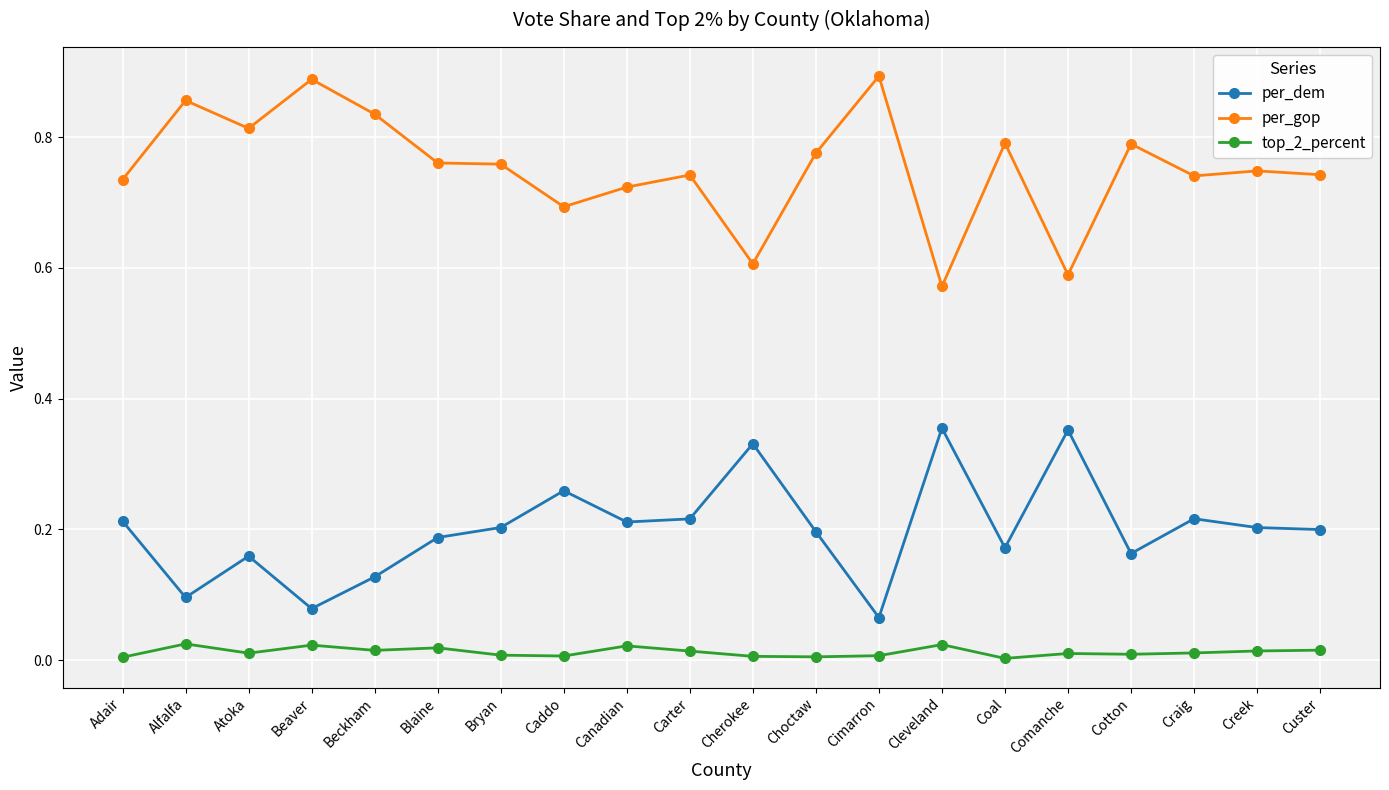

What is the sum of all per_gop values?

15.1